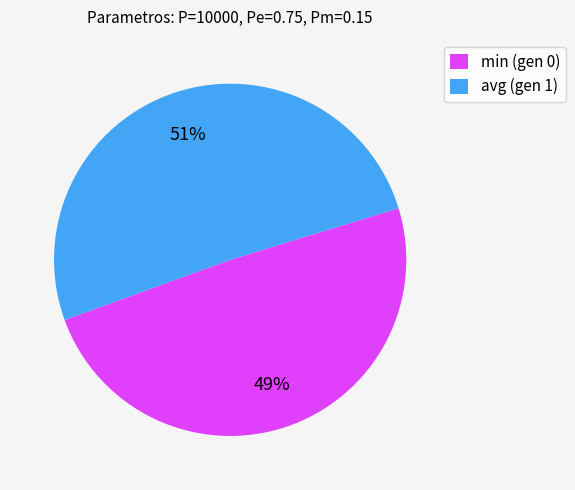

The min (gen 0) slice represents 38% of the pie. True or false?

False